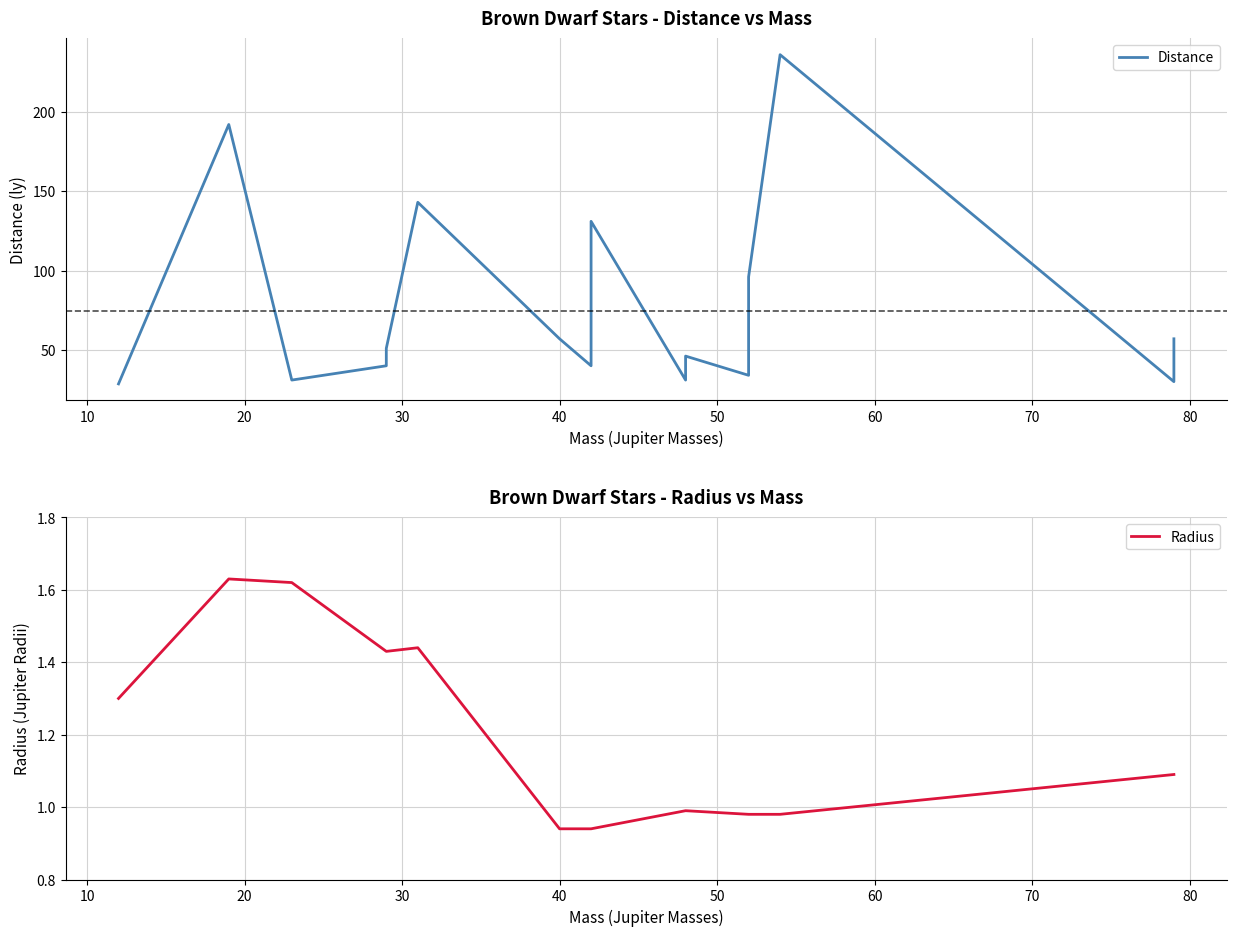

What is the minimum value shown in the chart?

0.9